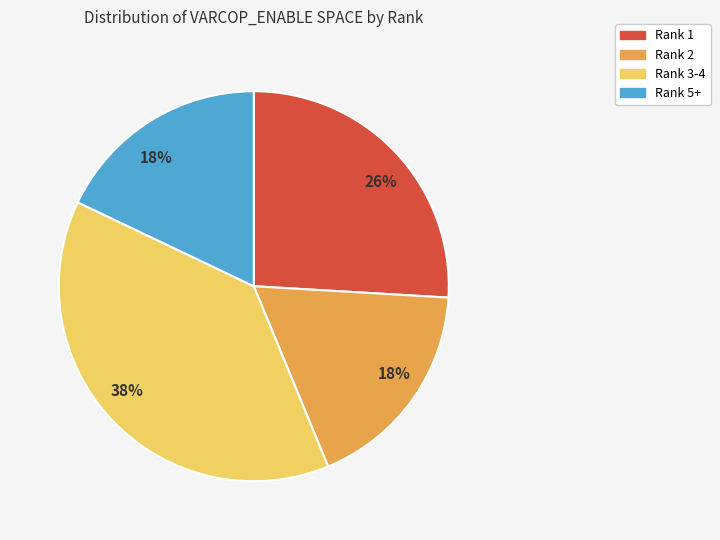

Is there a majority slice in this chart?

No